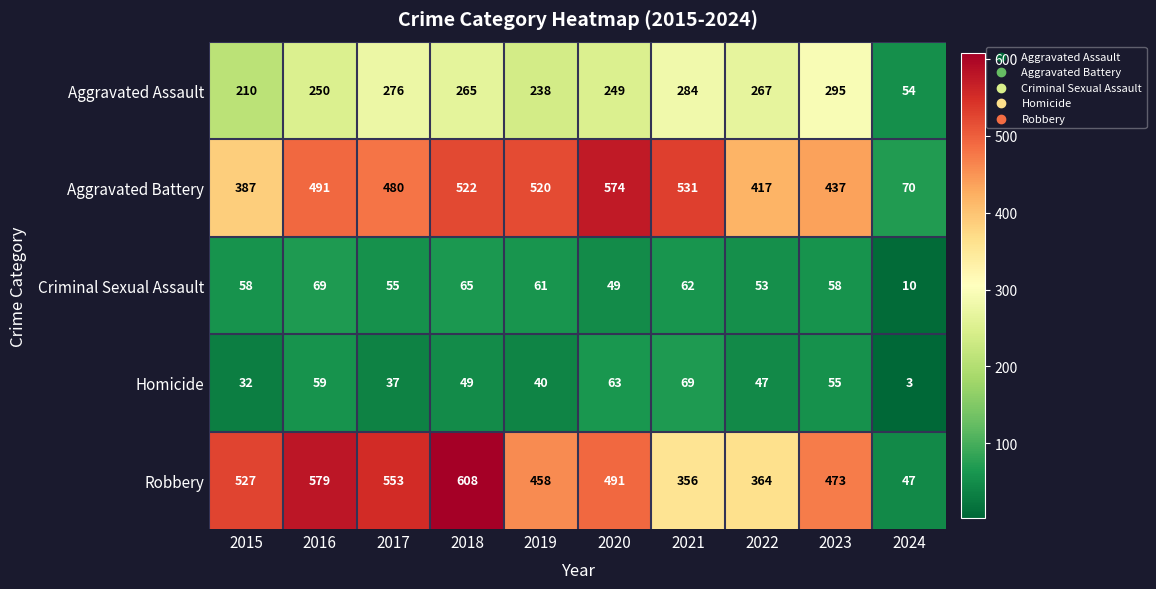

What is the total value across all series at 2023?

1318